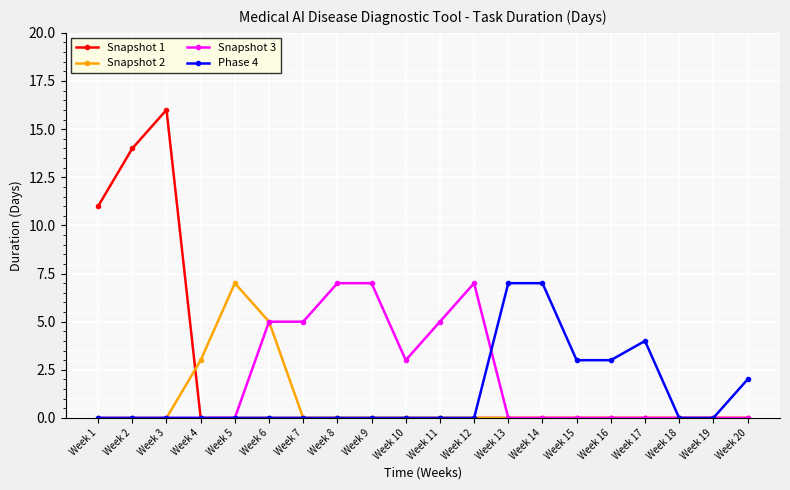

How many lines are shown in the chart?

4